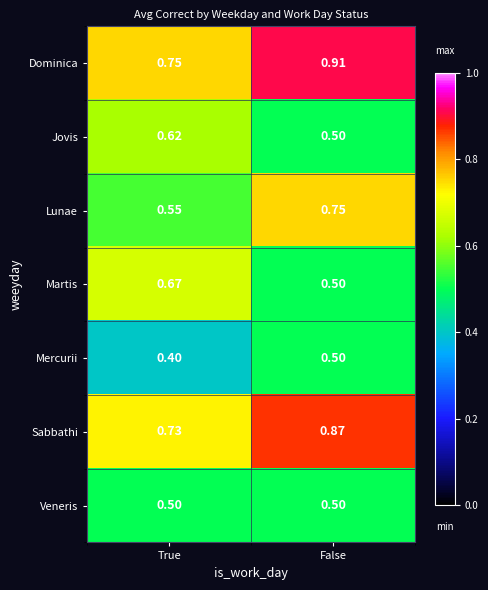

At how many categories does at least one series exceed 0?

2